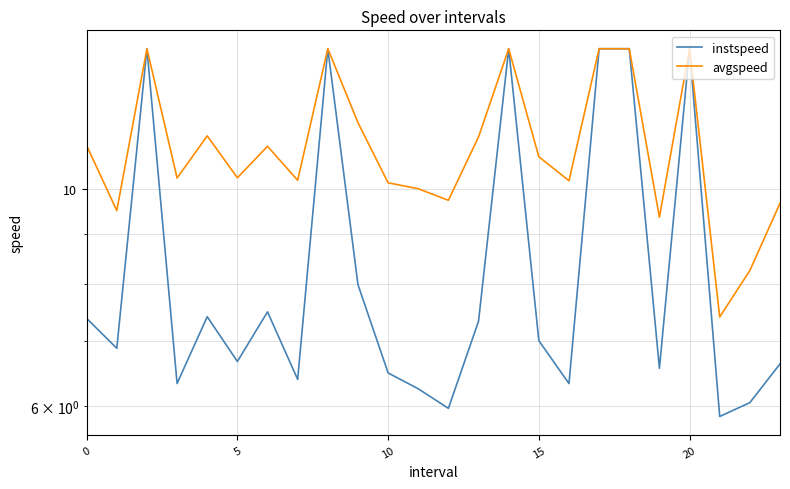

True or false: avgspeed and instspeed cross at least once.

False